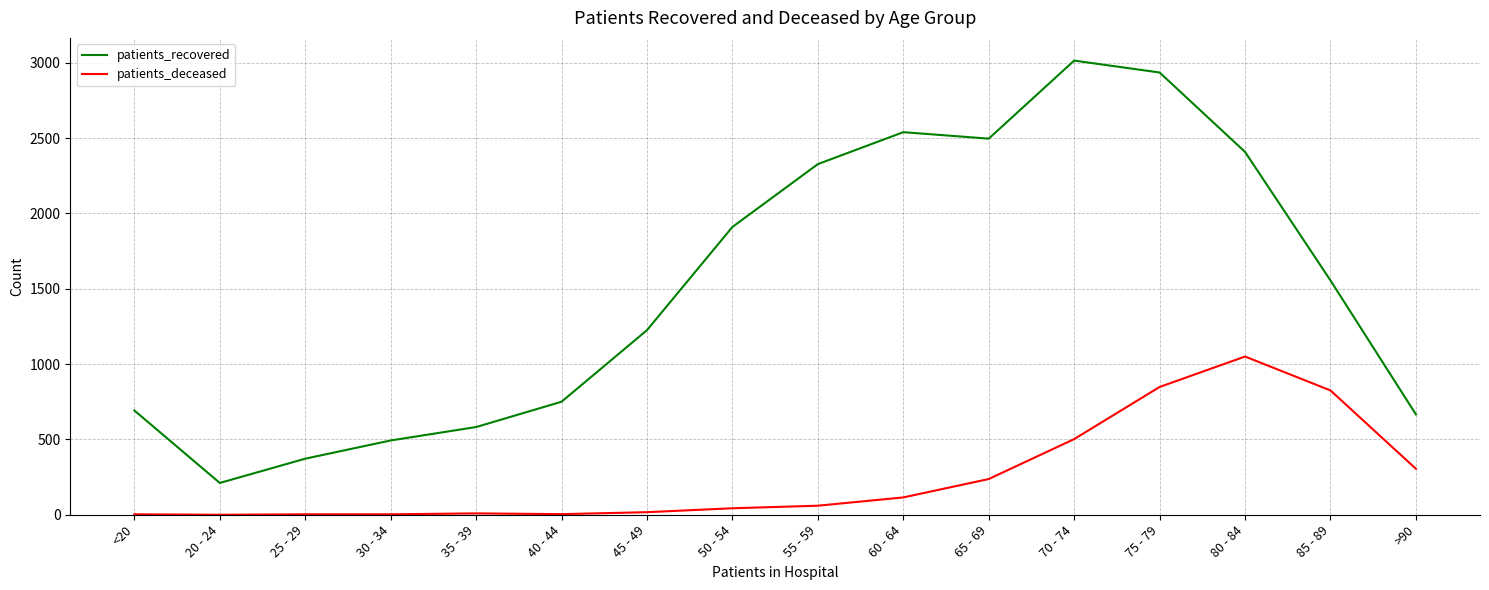

List the labels in order of patients_recovered value, largest first.

70 - 74, 75 - 79, 60 - 64, 65 - 69, 80 - 84, 55 - 59, 50 - 54, 85 - 89, 45 - 49, 40 - 44, <20, >90, 35 - 39, 30 - 34, 25 - 29, 20 - 24